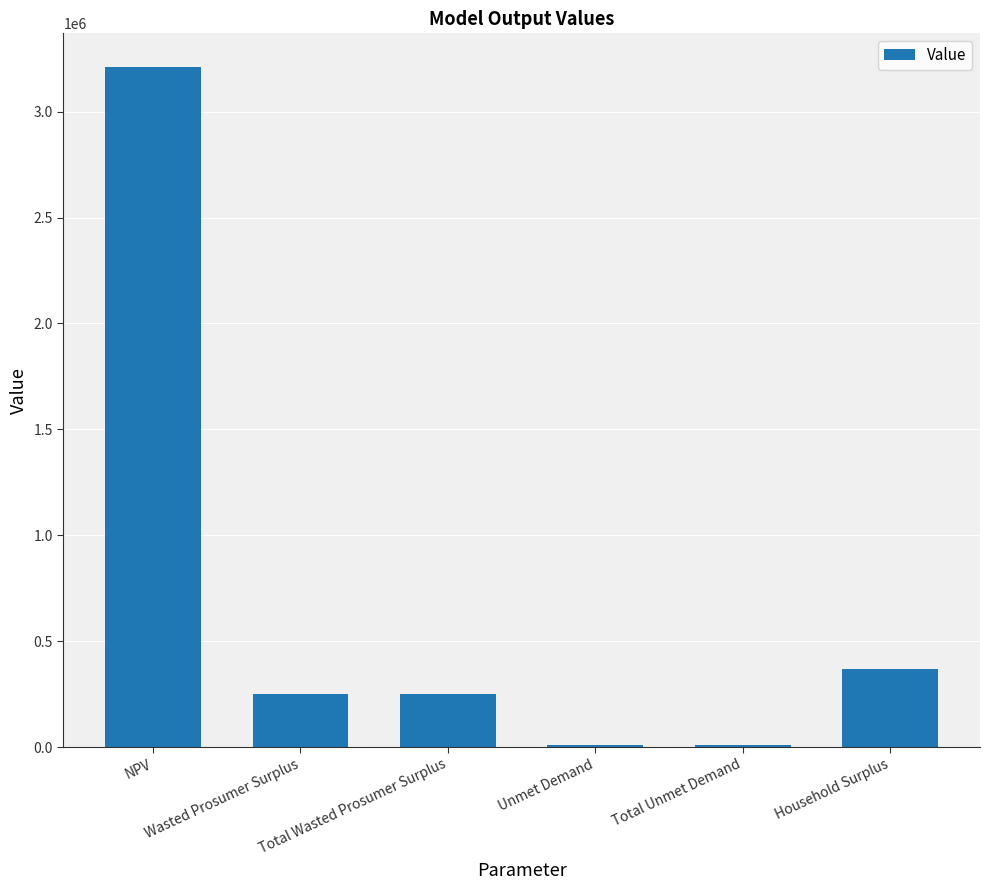

What is the maximum value shown in the chart?

3209427.2